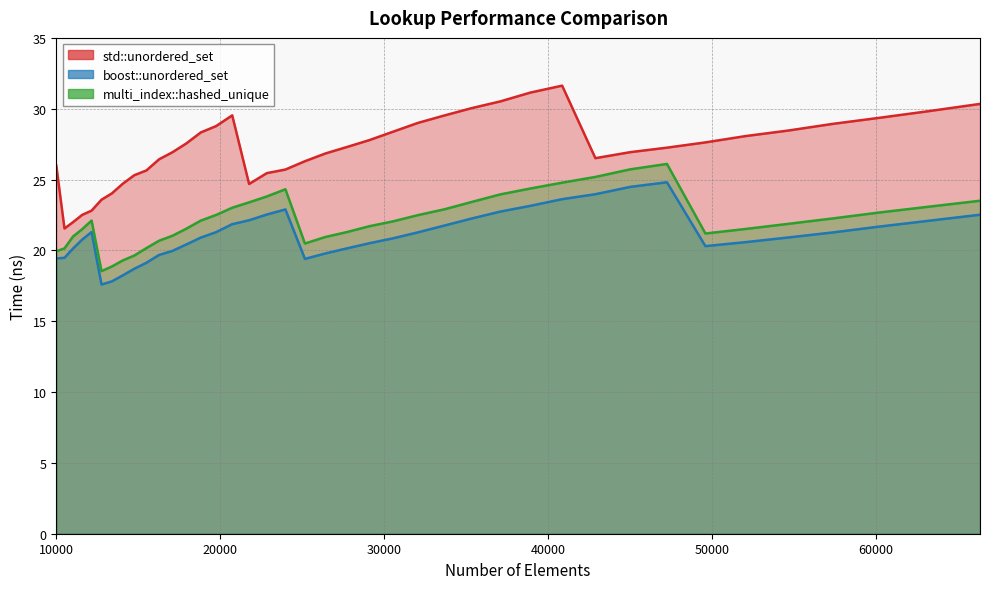

Is the value of multi_index::hashed_unique at 21764 greater than the value of std::unordered_set at 45022?

No